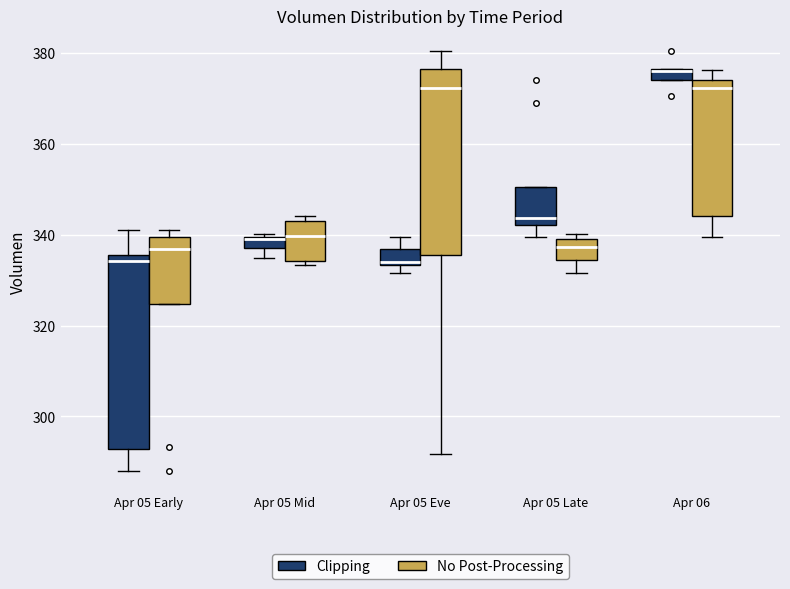

Where is the lower edge of the box for Apr 05 Mid (No Post-Processing) on the y-axis? The values are not printed on the chart, so give them approximately, as read against the axis.

334